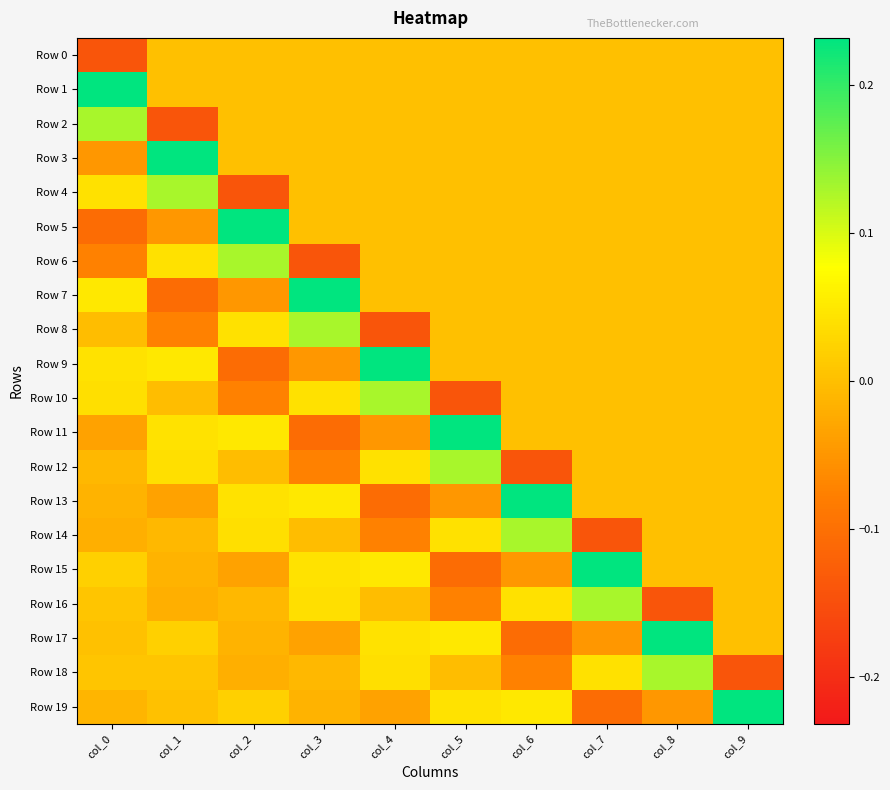

Which series changed the most between col_3 and col_6?

Row 7